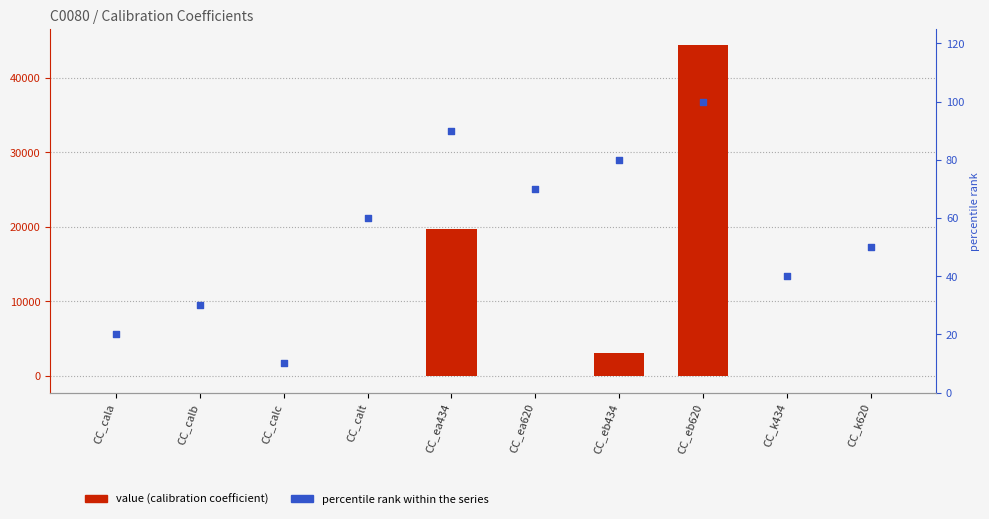

Is the value of percentile rank within the series at CC_eb620 greater than the value of value at CC_k620?

Yes